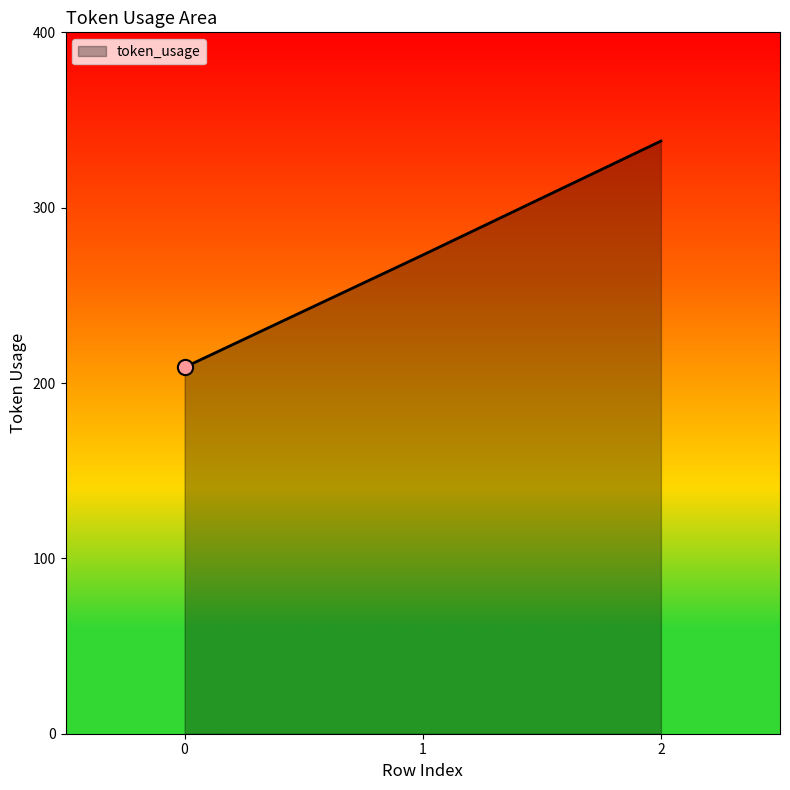

Between 2 and 1, which is larger?

2